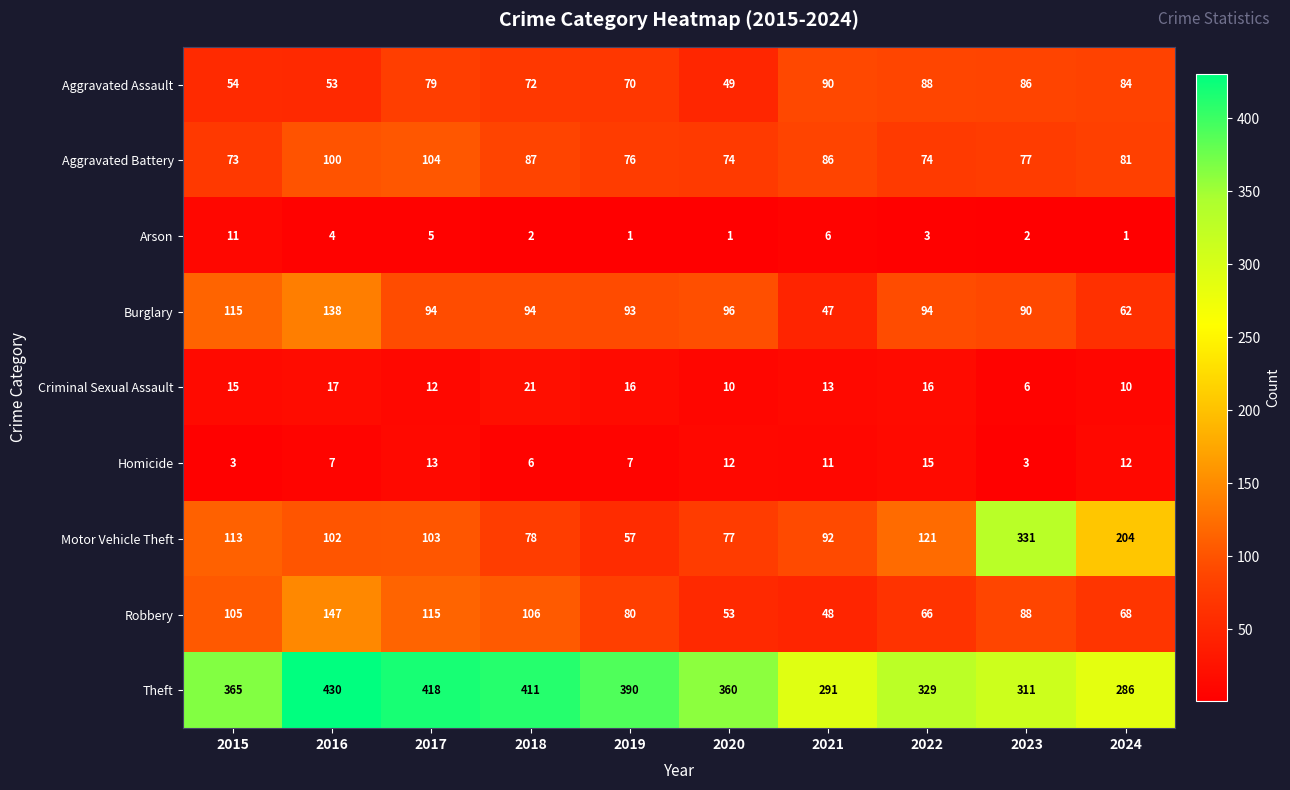

The value of Homicide at 2017 is 13. True or false?

True